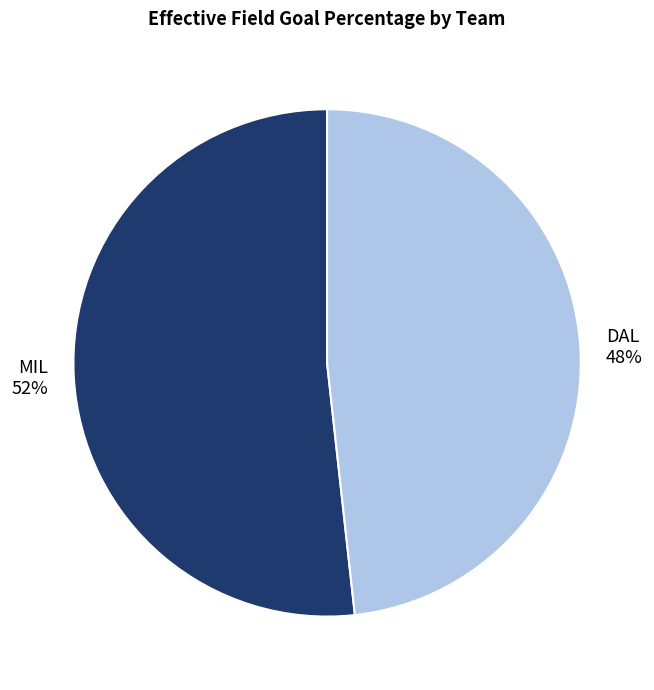

True or false: DAL accounts for 39% of the total.

False